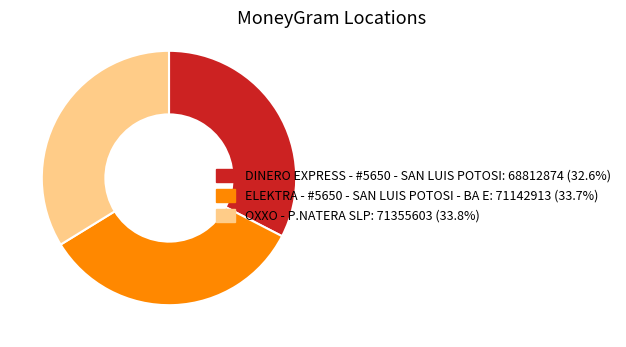

Is it true that ELEKTRA - #5650 - SAN LUIS POTOSI - BA E is 34% of the pie?

True